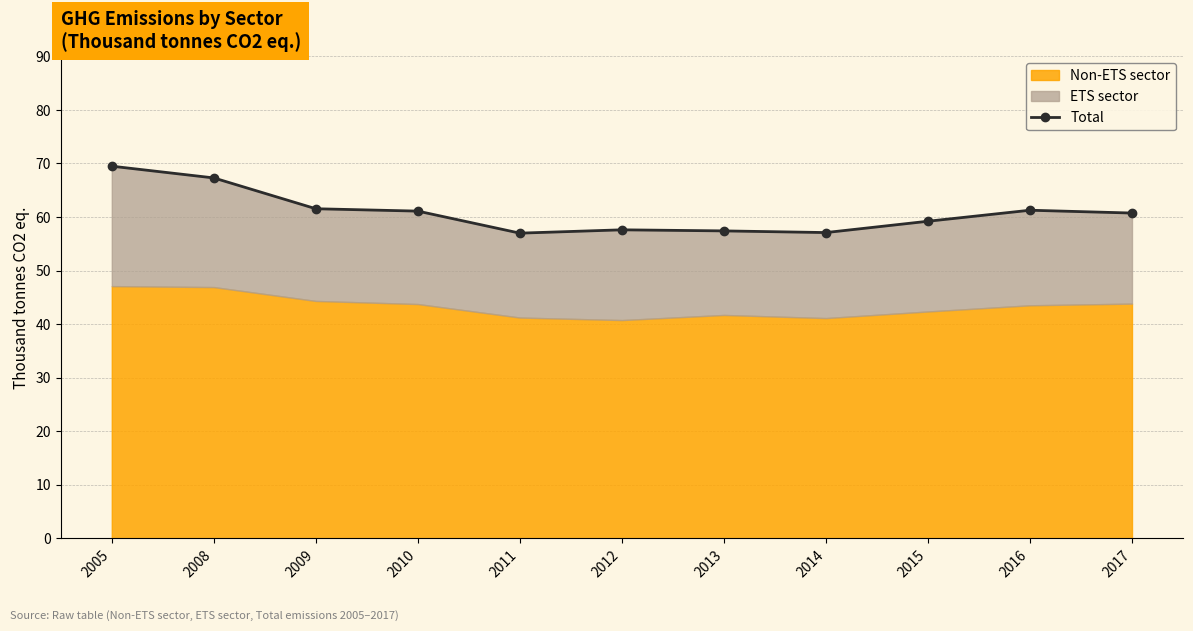

What is the minimum value shown in the chart?

57.0